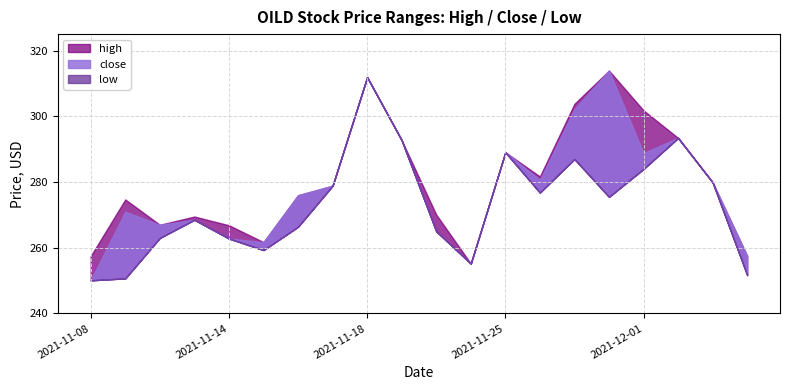

How many data points does each series have?

20